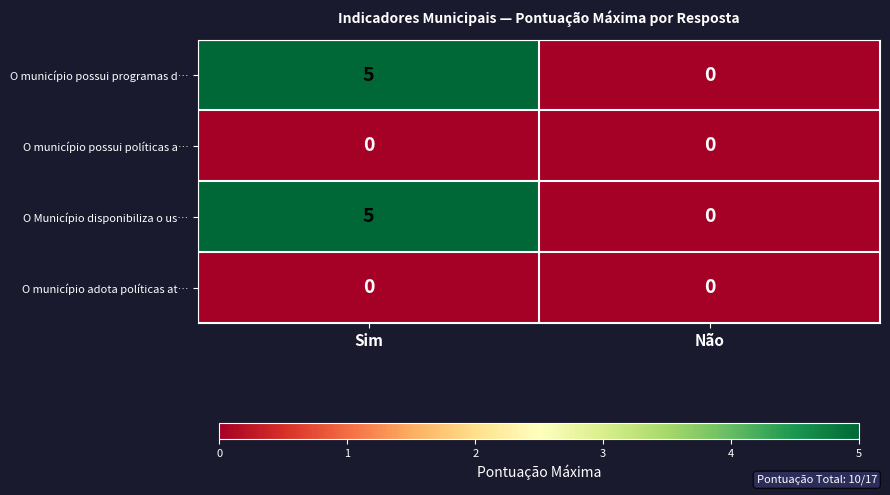

The O Município disponibiliza o us… series shows 0 at Não. True or false?

True